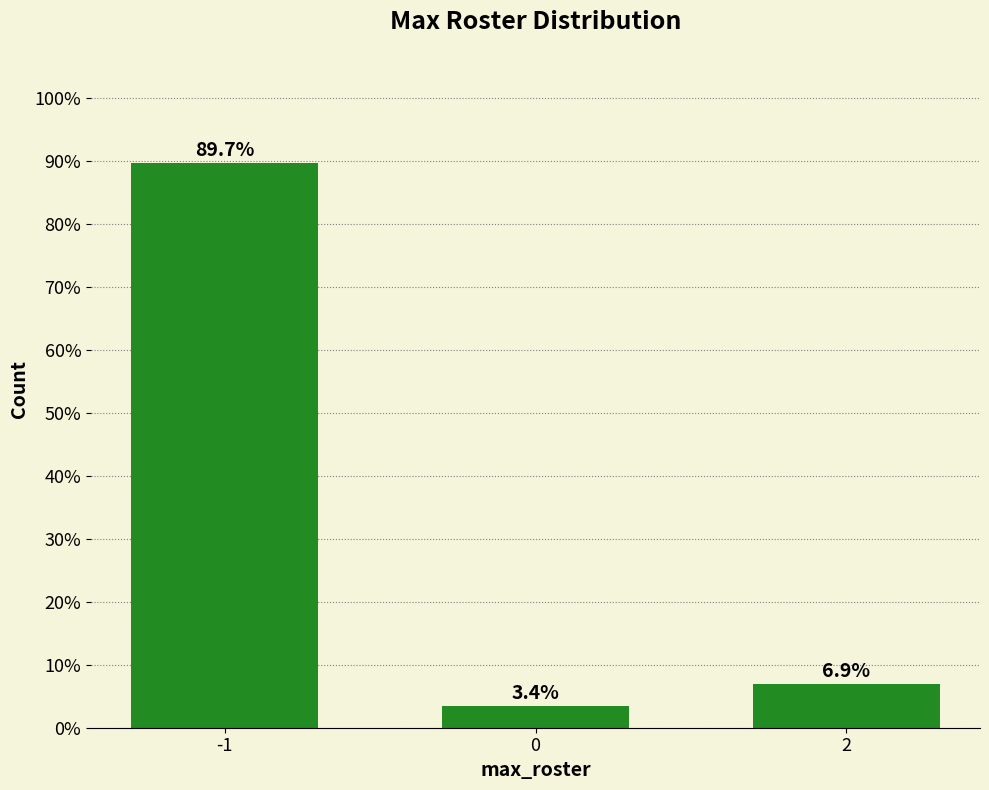

True or false: the data shows 6.9 at 2.

True